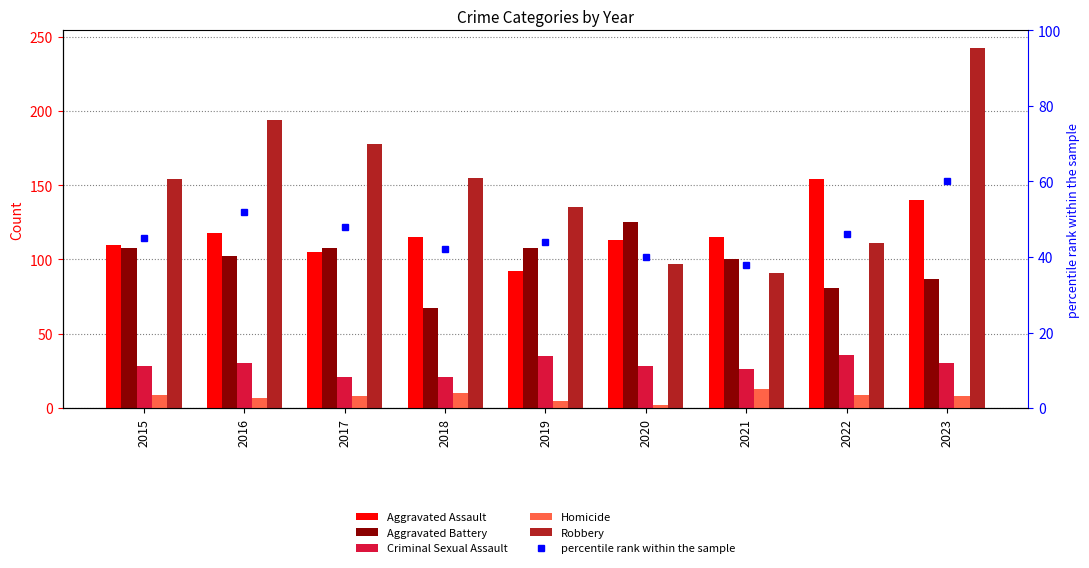

List the labels in order of Robbery value, smallest first.

2021, 2020, 2022, 2019, 2015, 2018, 2017, 2016, 2023